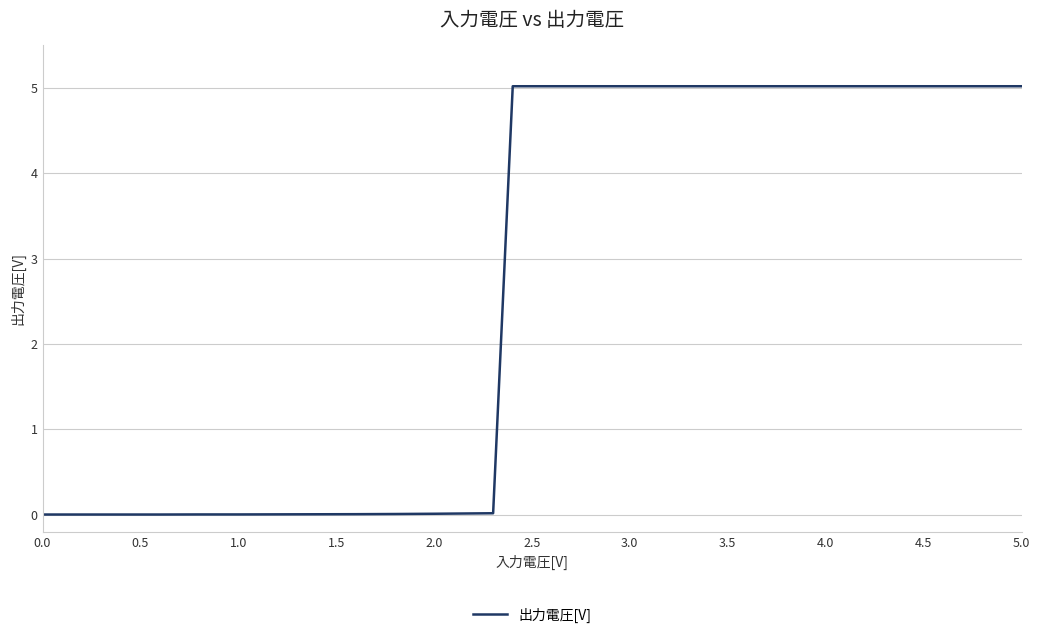

Does the chart display data point markers on the line(s)?

No